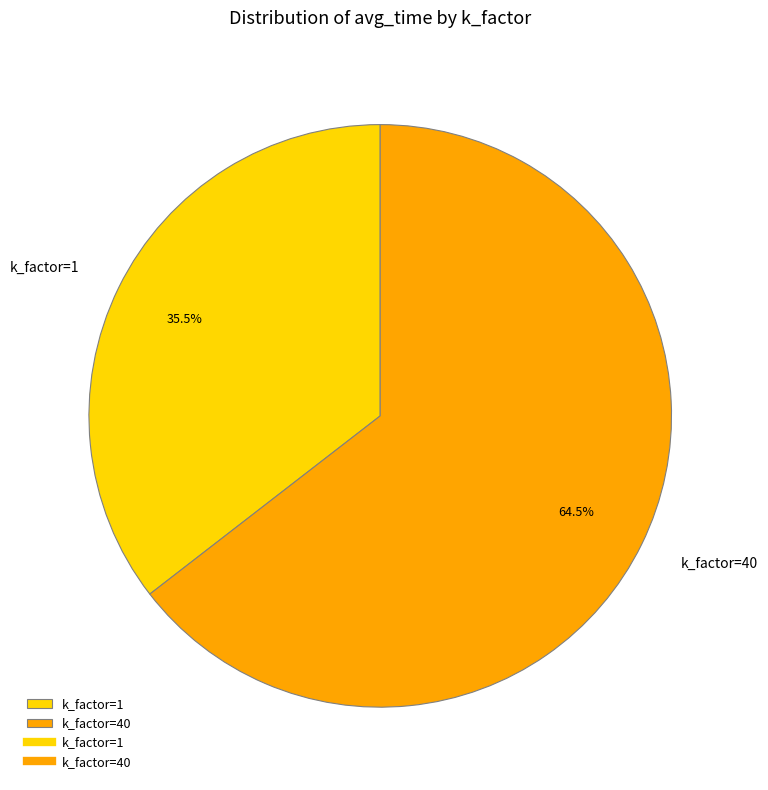

Which slice is the smallest?

k_factor=1